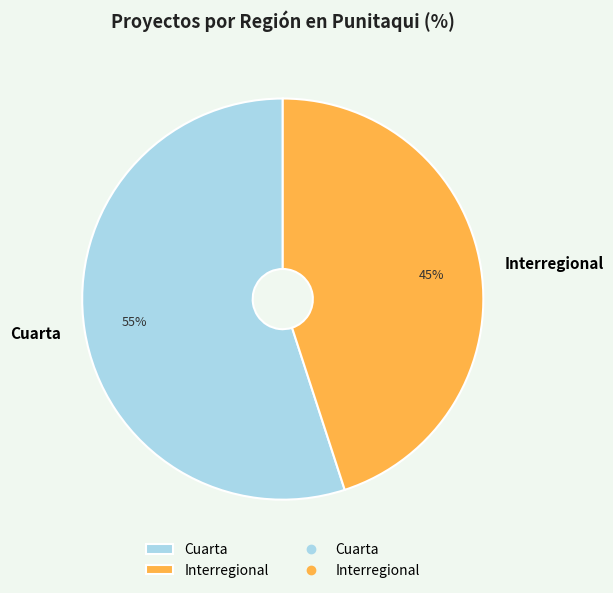

Rank the categories by value from highest to lowest.

Cuarta, Interregional